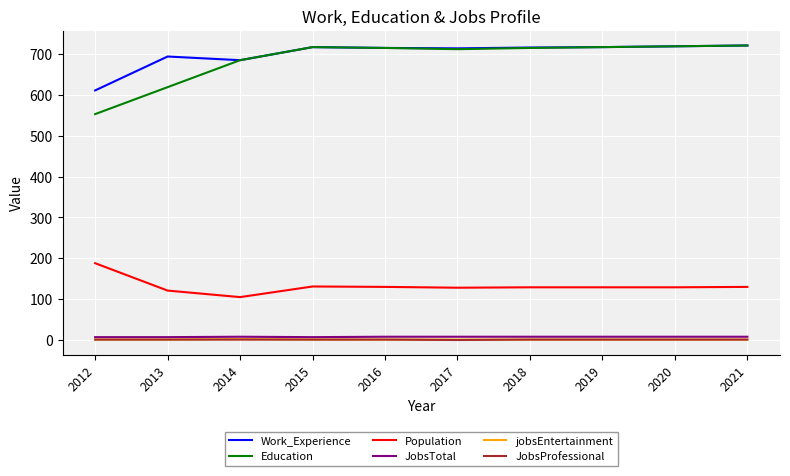

What is the sum of all Population values?

1320